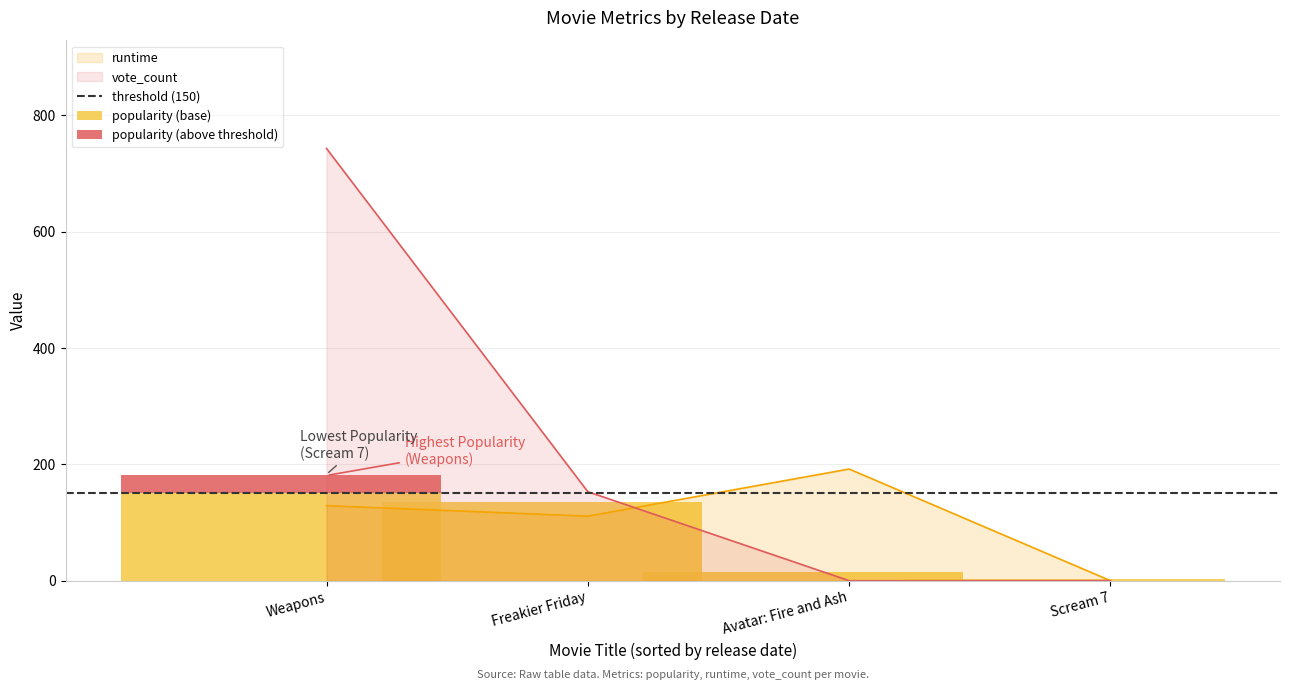

What is the maximum value for popularity?

180.9